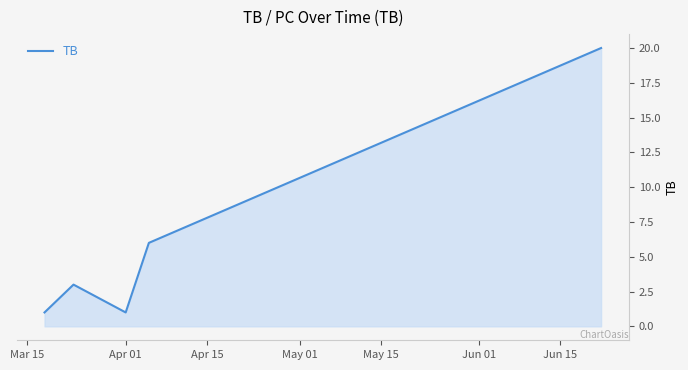

True or false: the data has more than 2 interior local peaks.

False